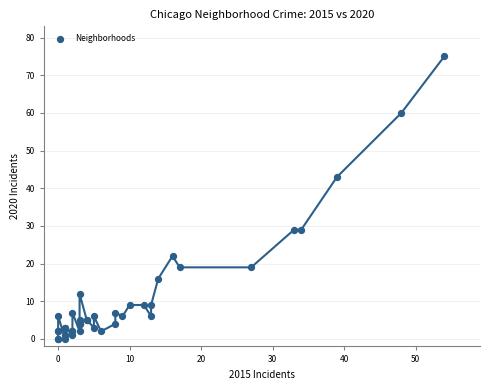

What Y value in the scatter plot is closest to 37?

43